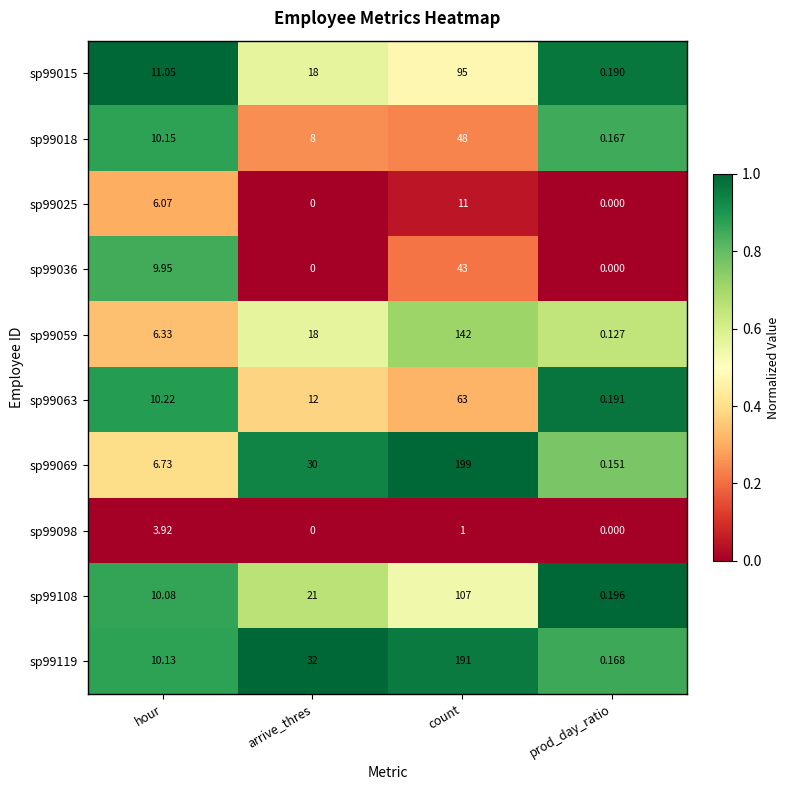

At which label does sp99018 reach its peak?

count